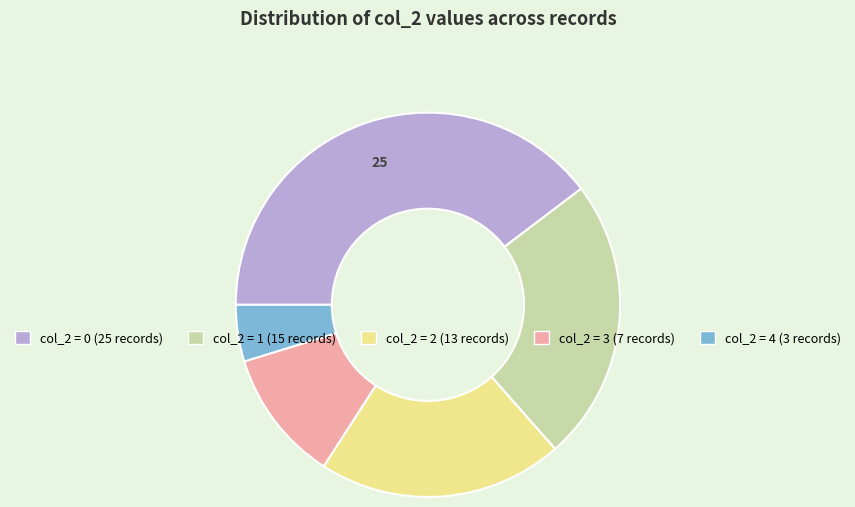

Is there a majority slice in this chart?

No